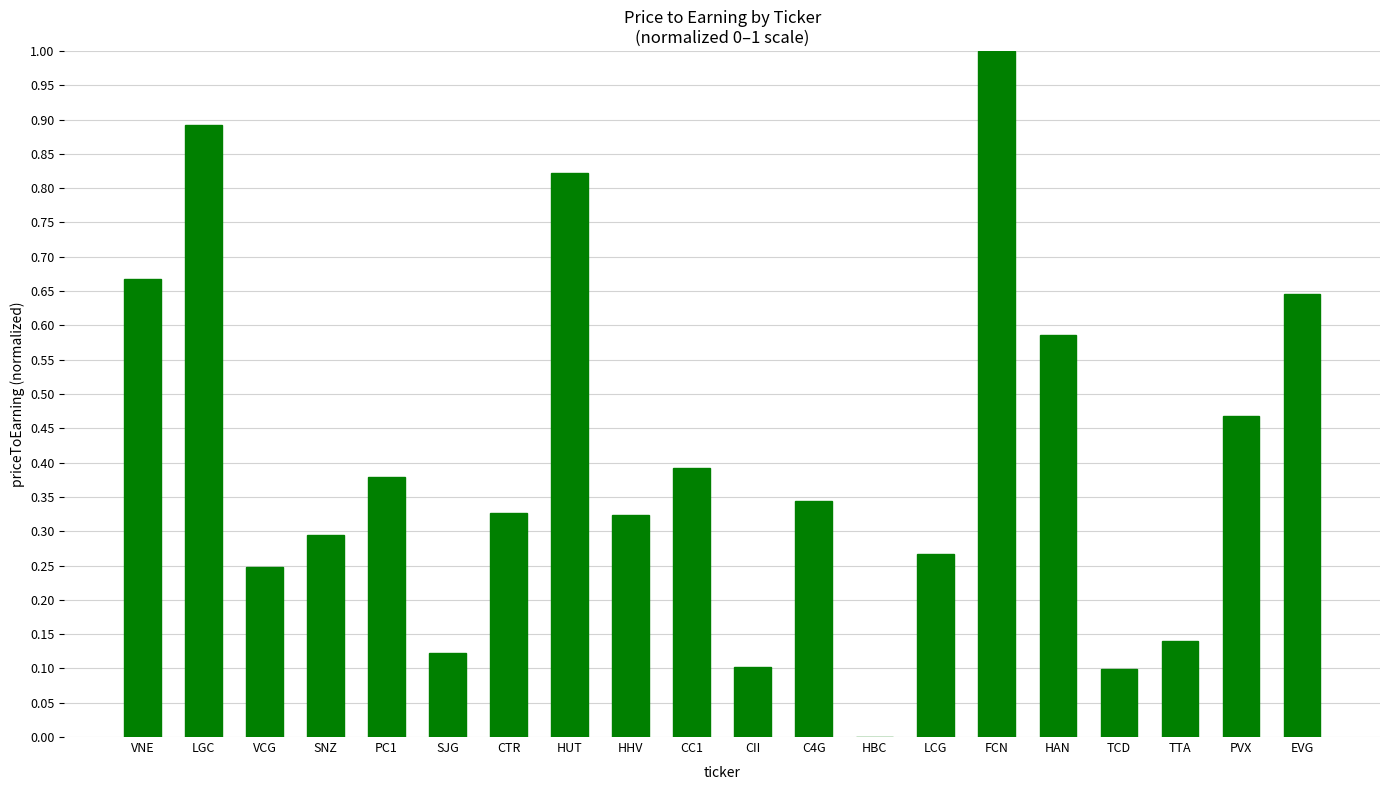

The chart shows a value of 0.5 at CTR. True or false?

False